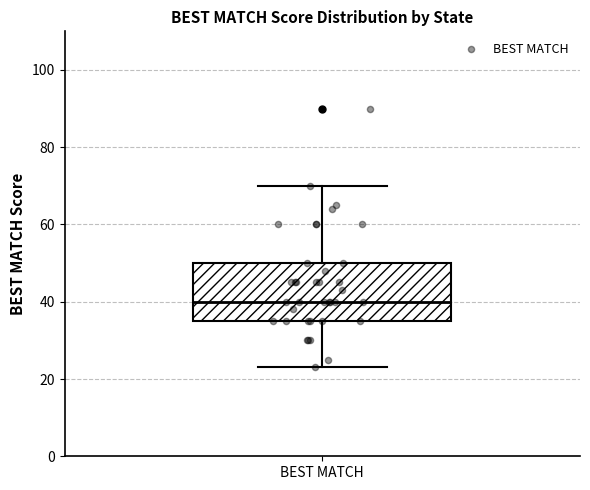

Transcribe this box plot: give where the median line is, the range the box spans, and where the two whiskers end, as read against the y-axis. The values are not printed on the chart, so give them approximately, as read against the axis.

median 40, box 36 to 50, whiskers 24 to 70